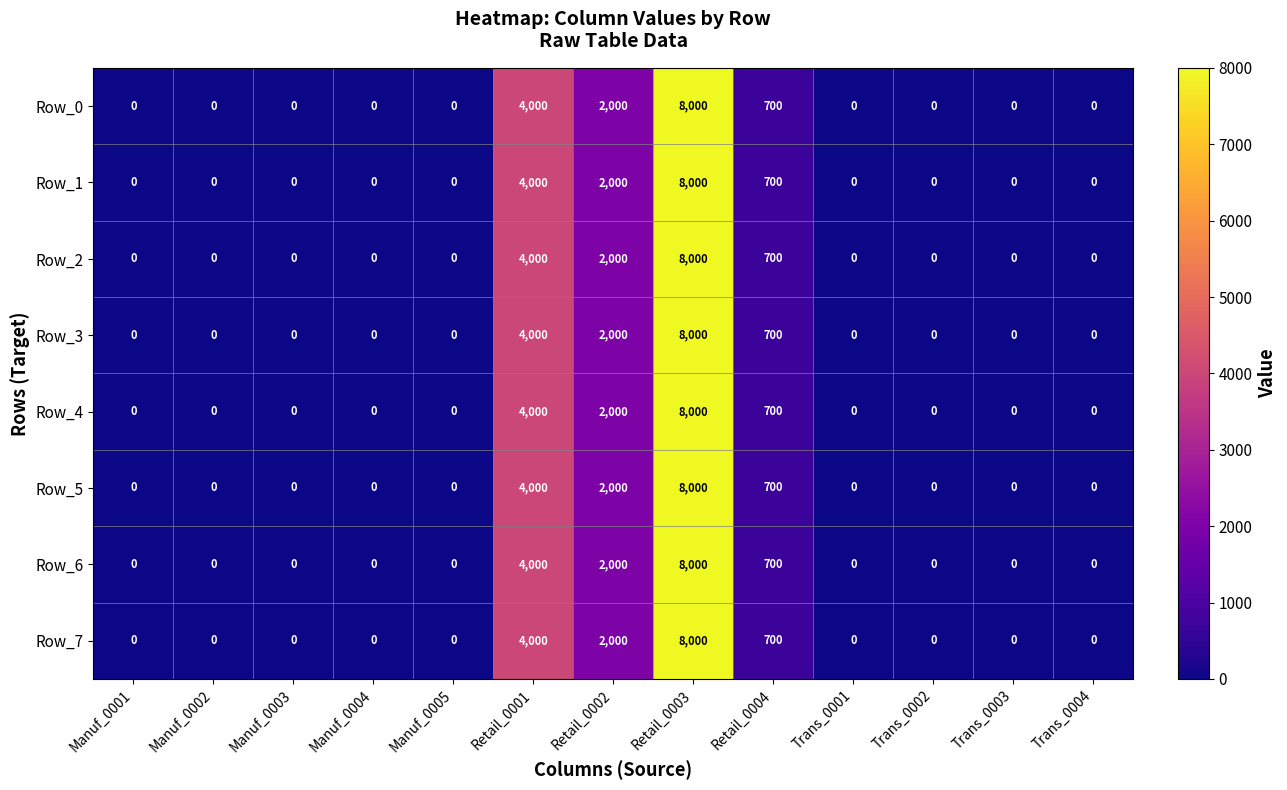

At which category is the sum across all series the highest?

Retail_0003